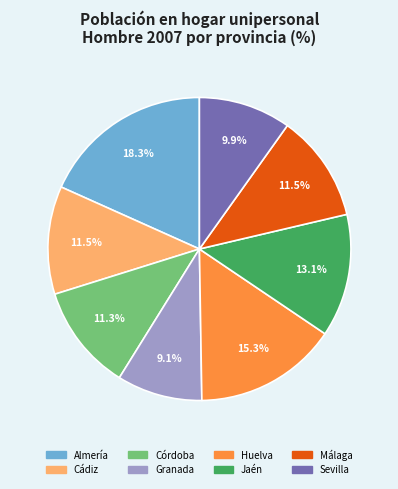

Which category has the biggest portion of the pie?

Almería